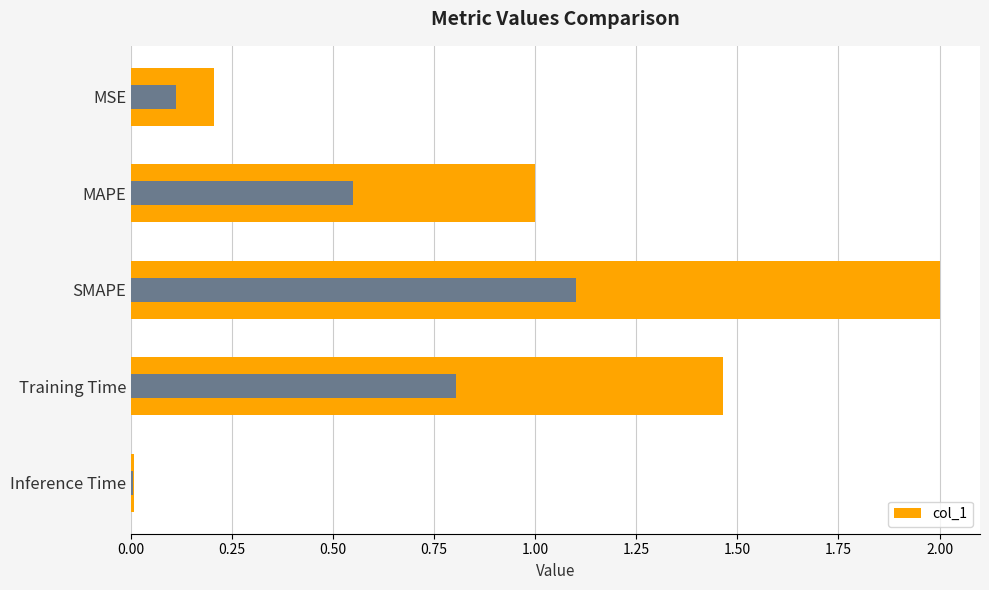

What position from the left is MSE?

1